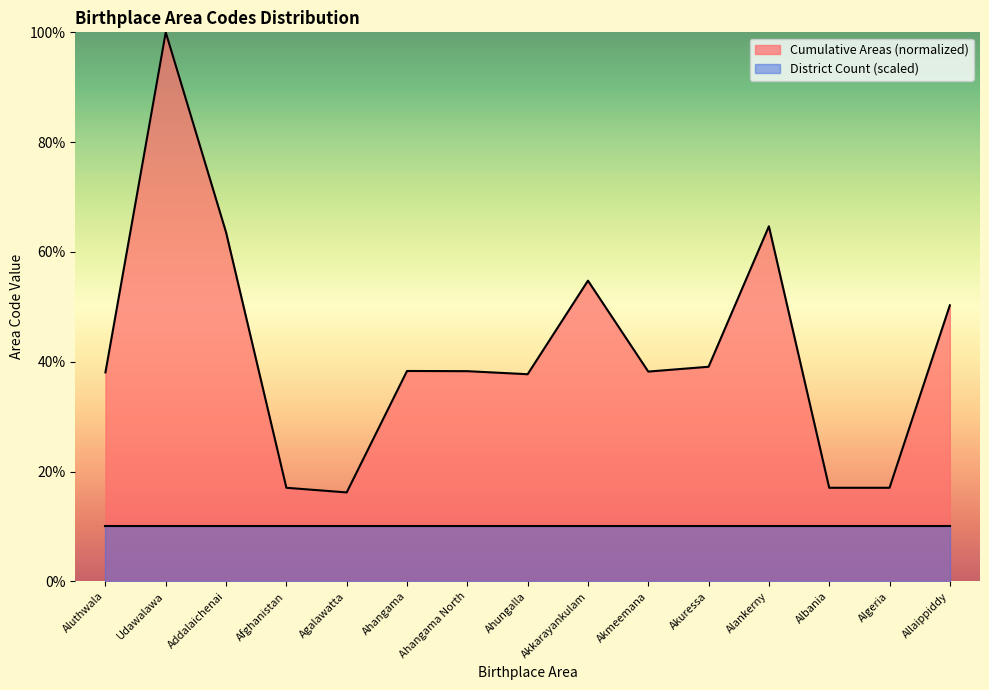

How many data points are less than 38?

5